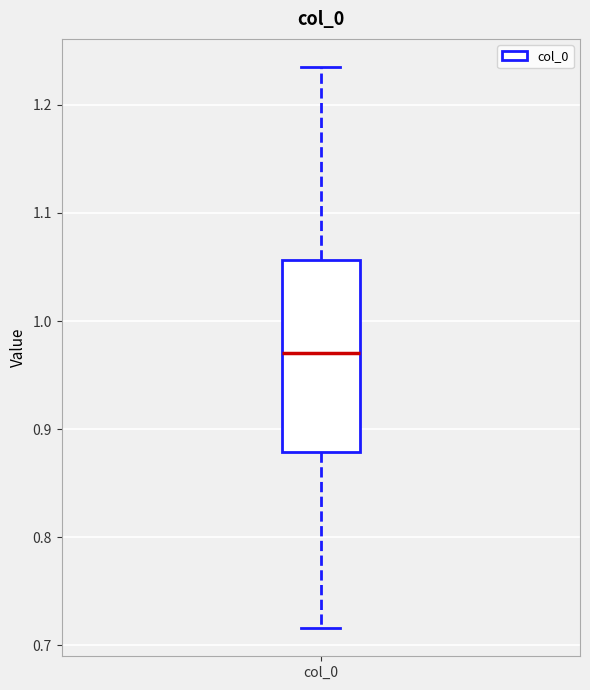

Where does the upper whisker of the box for col_0 end on the y-axis? The values are not printed on the chart, so give them approximately, as read against the axis.

1.24